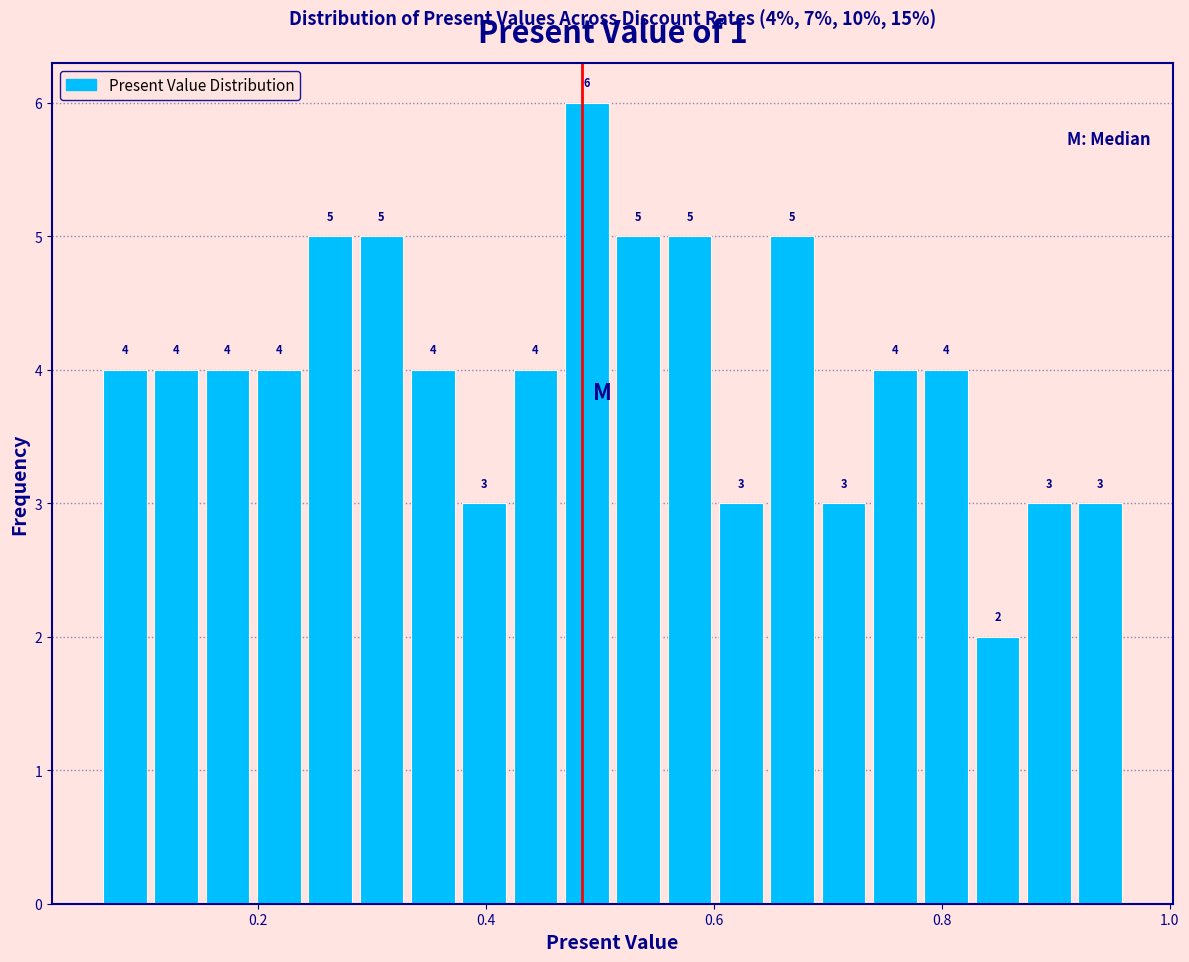

Read against the x-axis, roughly where is the centre of the tallest bar?

0.48